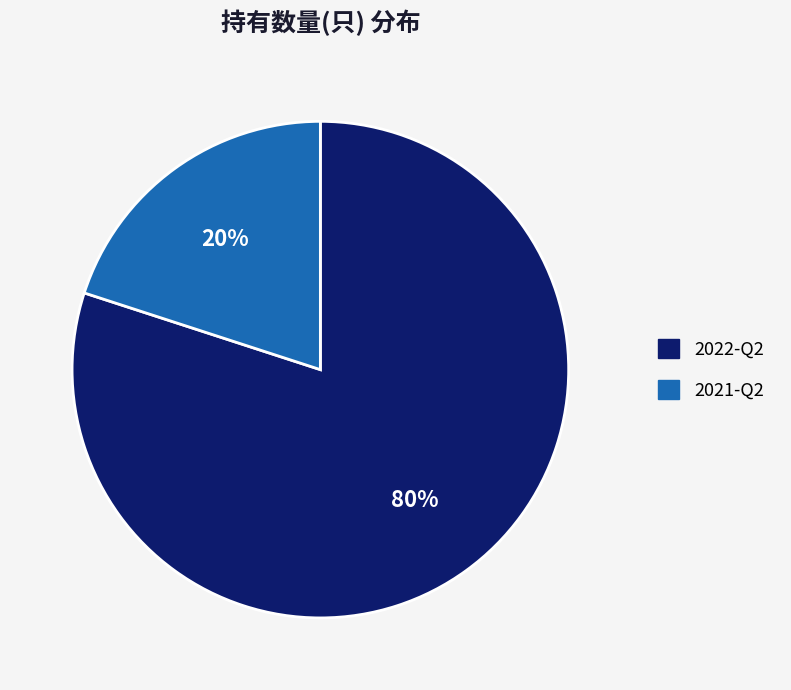

Count the number of slices in the pie.

2